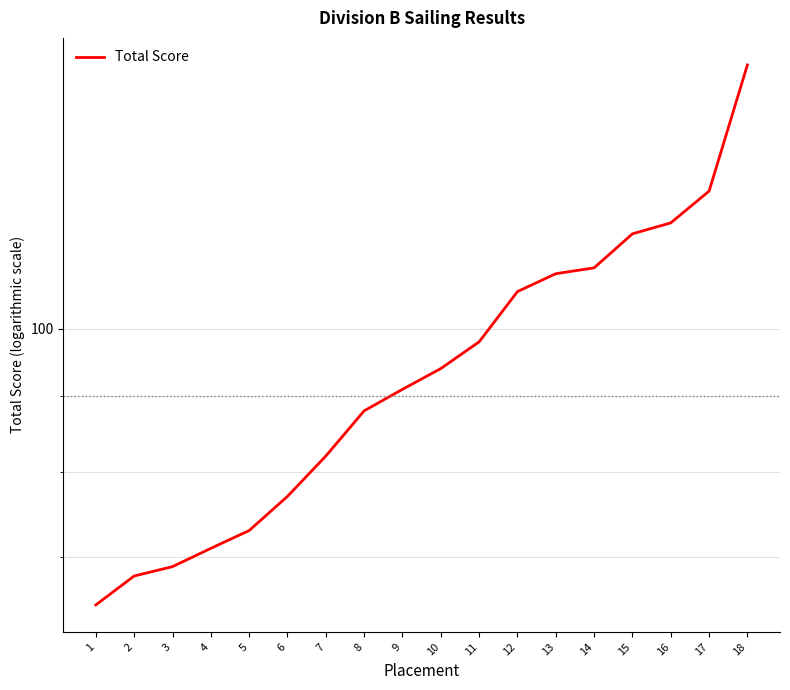

What is the sum of the values at 8 and 5?

161